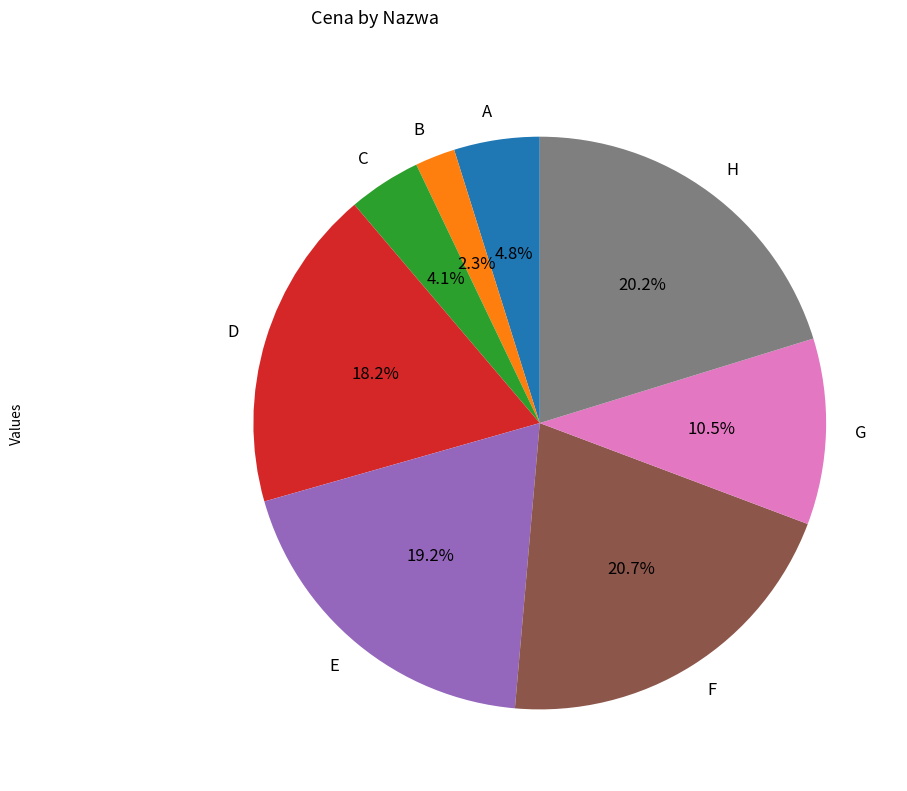

Is there any slice that represents more than half of the pie?

No